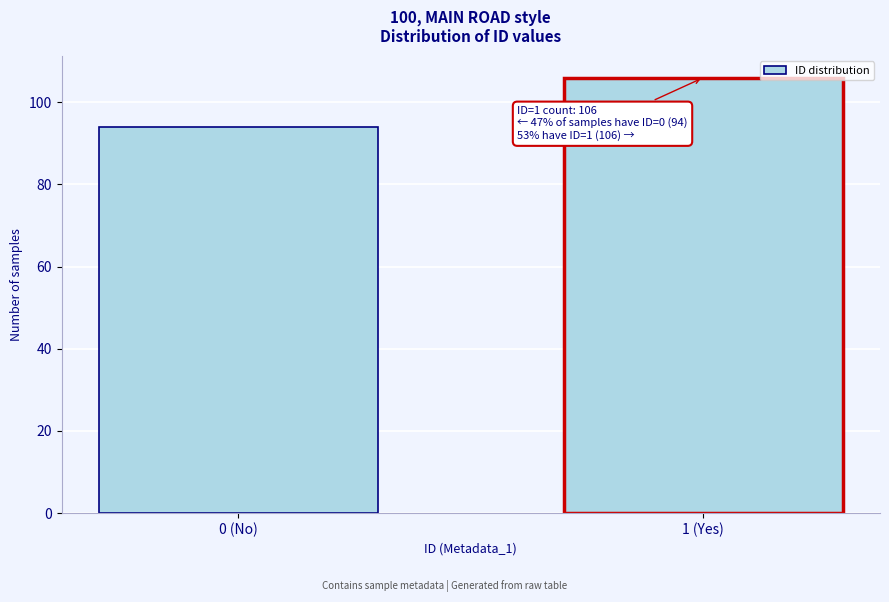

Reading left to right, list all the values displayed in this chart.

0 (No)=94	1 (Yes)=106